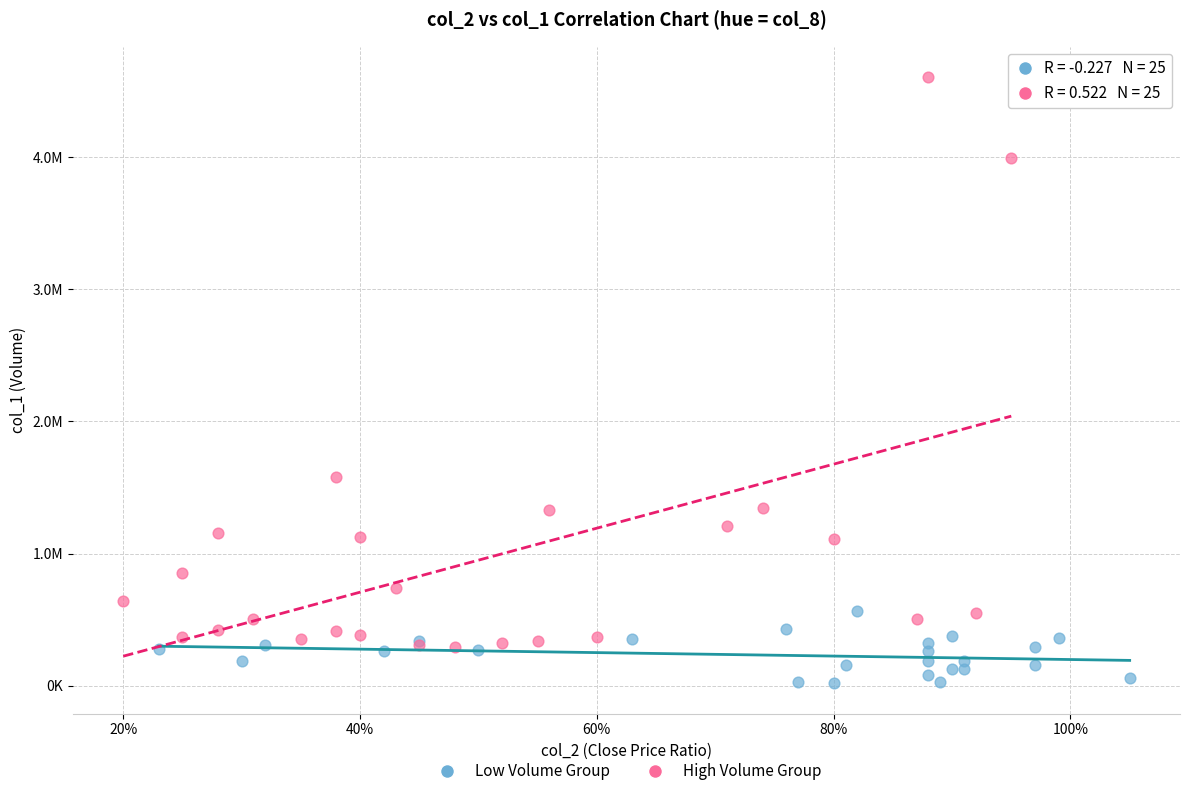

What are all the series names shown in the legend?

Low Volume Group, High Volume Group